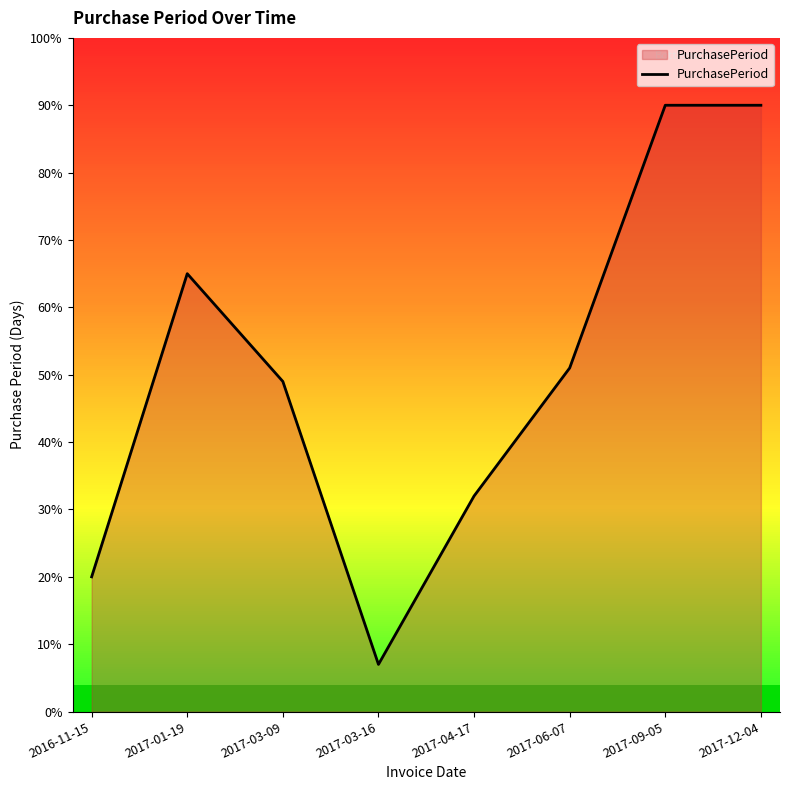

At which label does the data first exceed 51?

2017-01-19